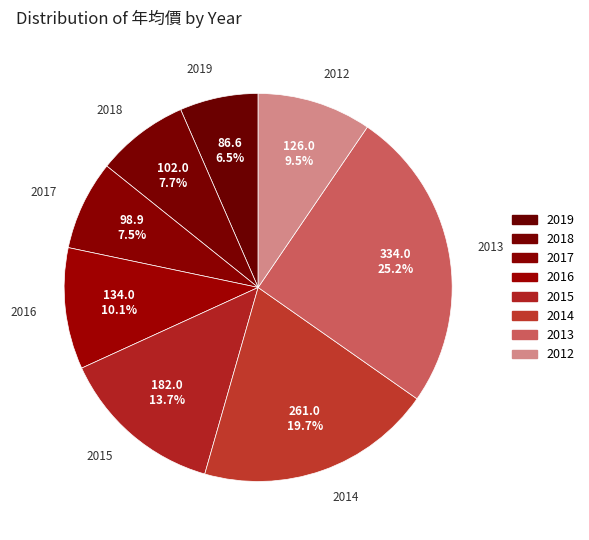

Between 2015 and 2018, which is larger?

2015